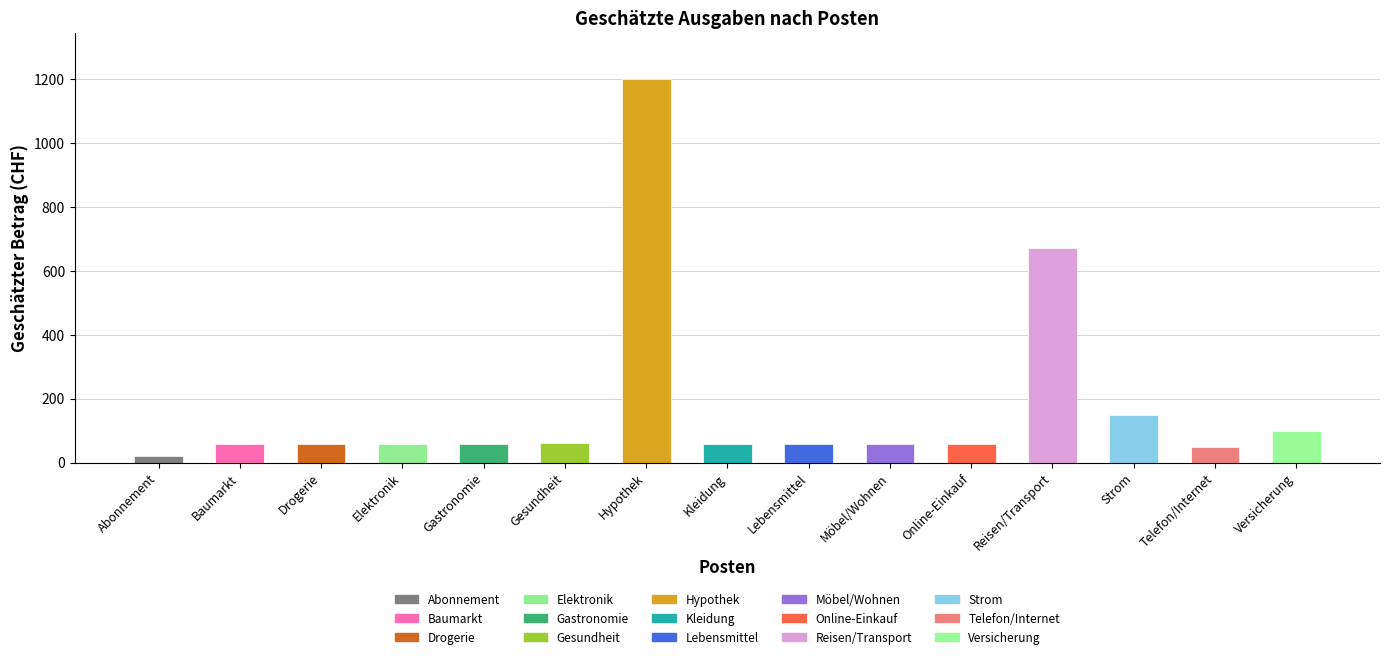

Which has a higher value, Versicherung or Strom?

Strom